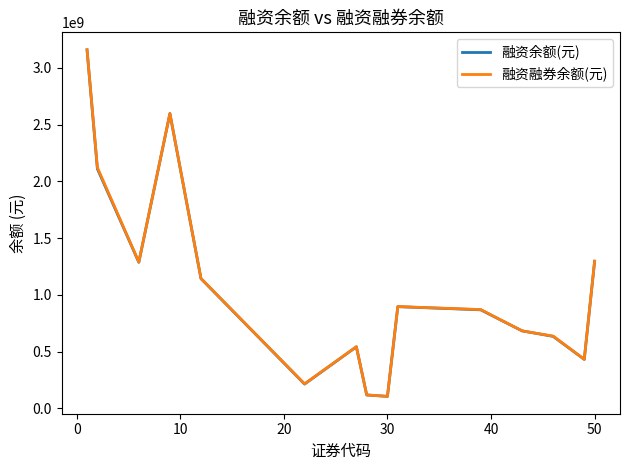

What is the lowest value of the 融资余额(元) series?

104867969